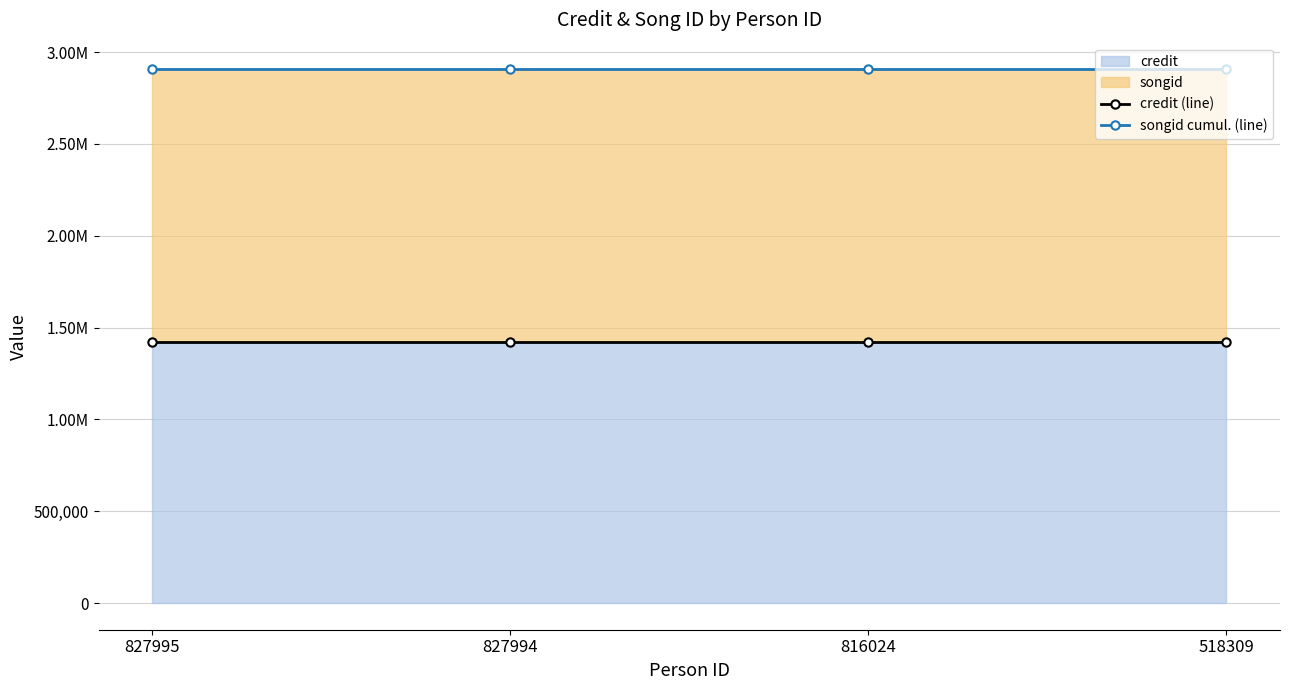

True or false: credit (line) has a value of 953072 at 827995.

False